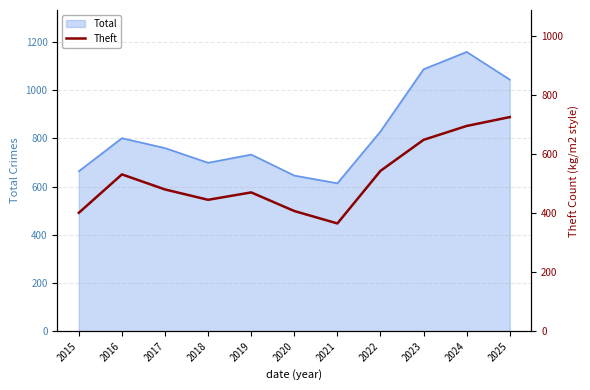

Which category has the lowest value in the Total series?

2021